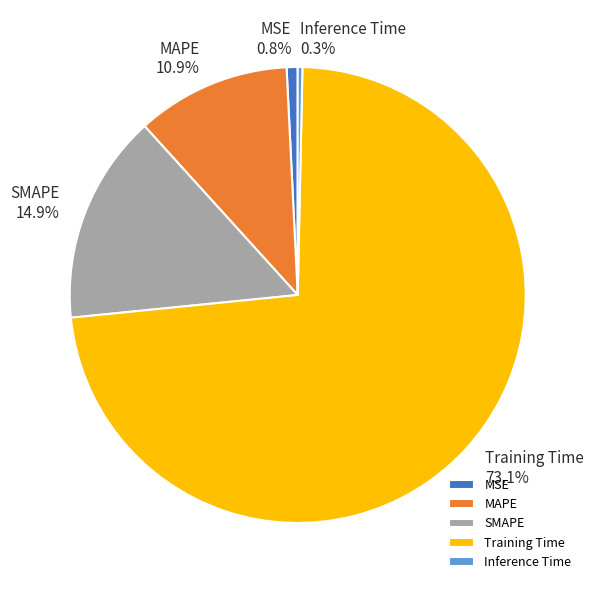

How many slices are in this pie chart?

5